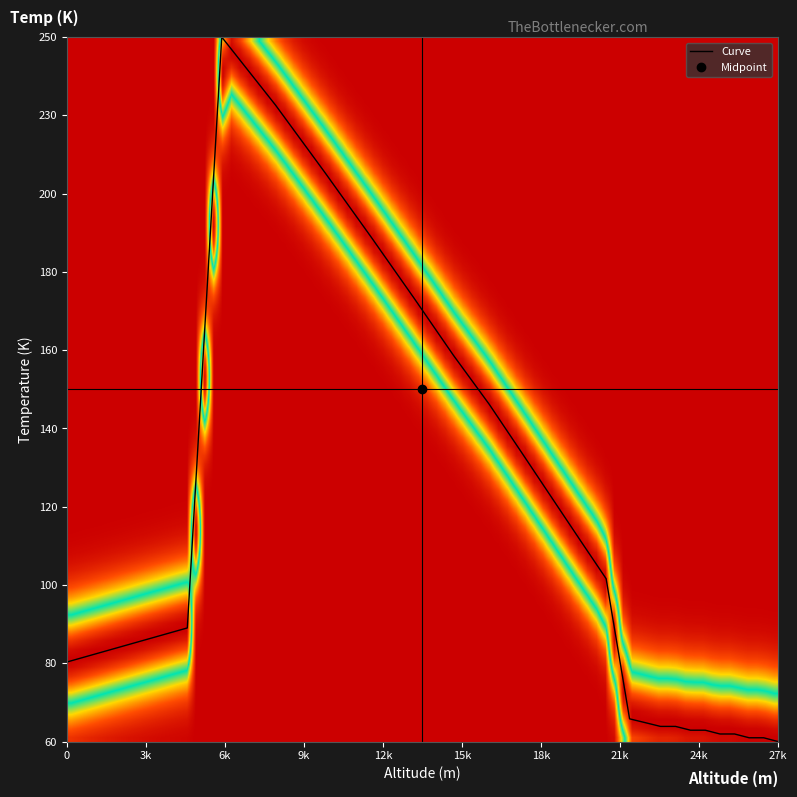

What is the change in value from 17846 to 22044?

-70